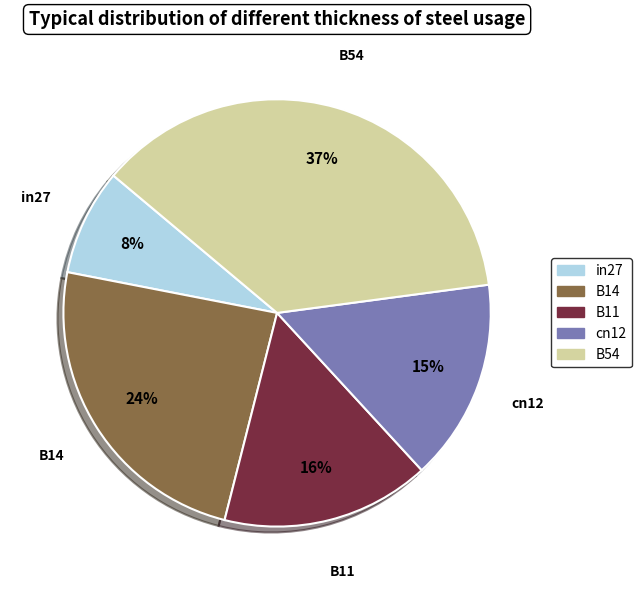

Which slice is the largest?

B54